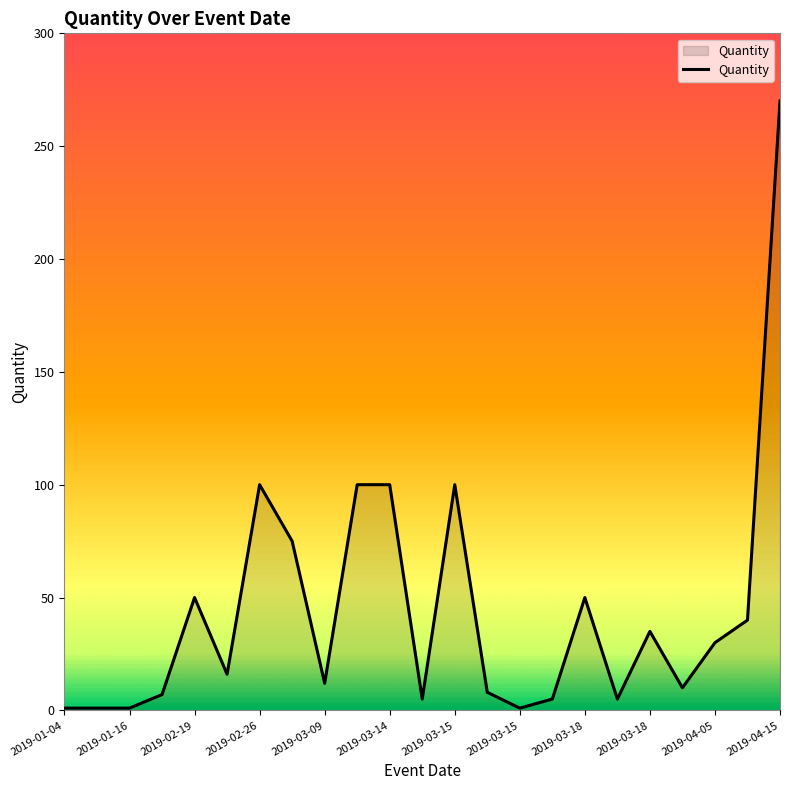

What is the maximum value shown in the chart?

270